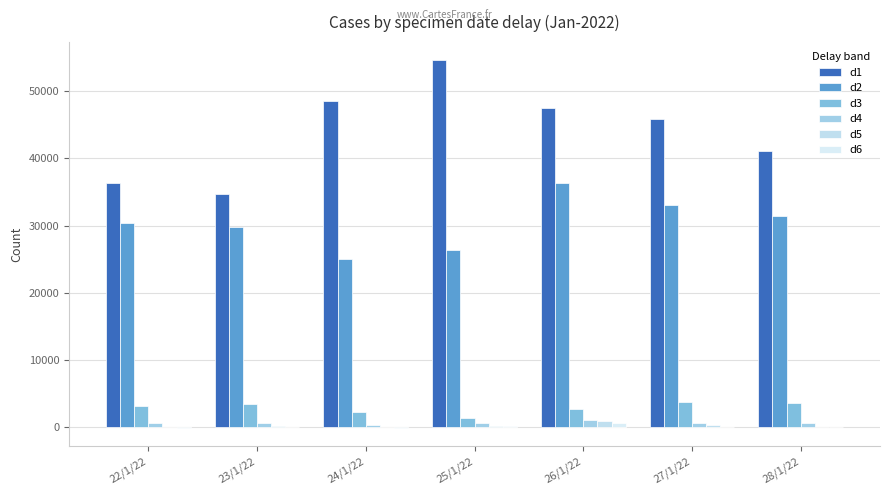

How many groups of bars are there?

7